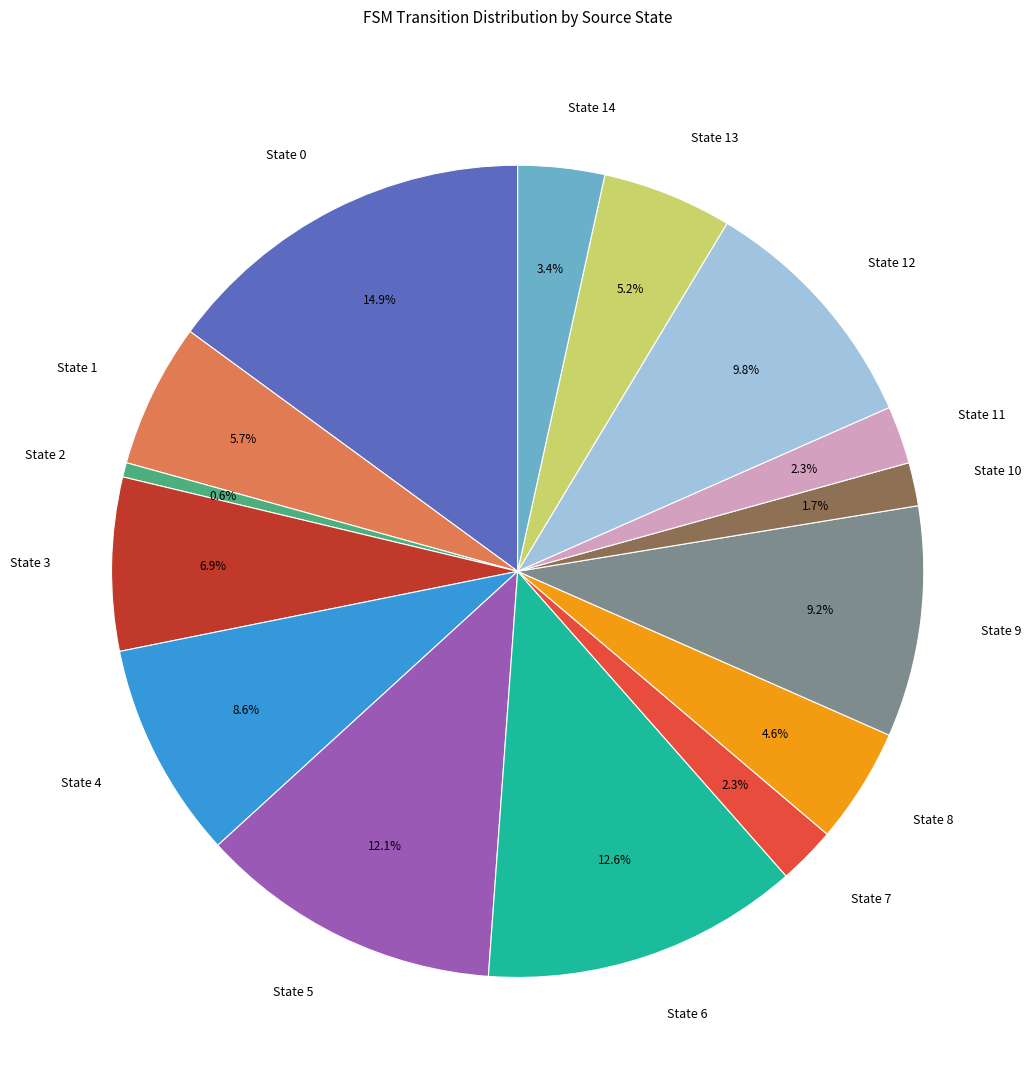

True or false: State 3 accounts for 1% of the total.

False